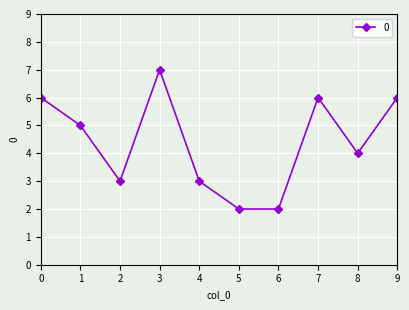

What is the value of the 8th point from the left?

6